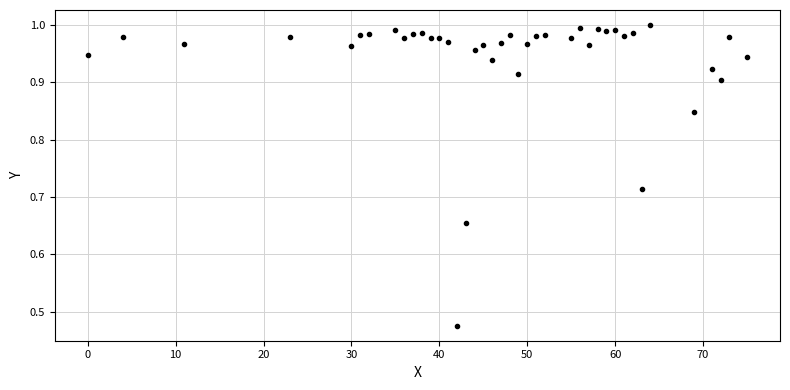

What is the range of X values (max minus min)?

75.0